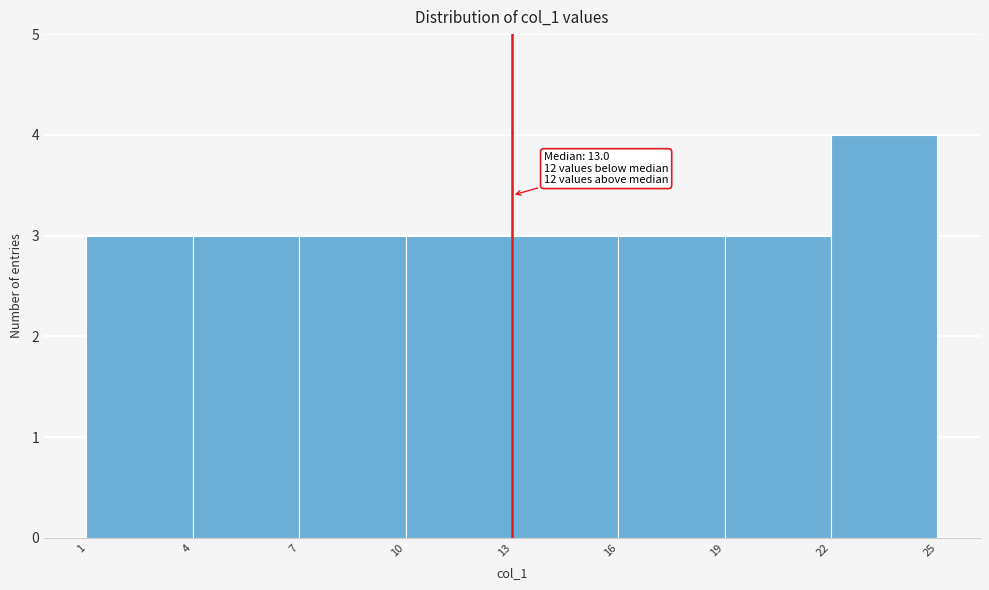

Which range on the x-axis has the tallest bar?

22 to 25